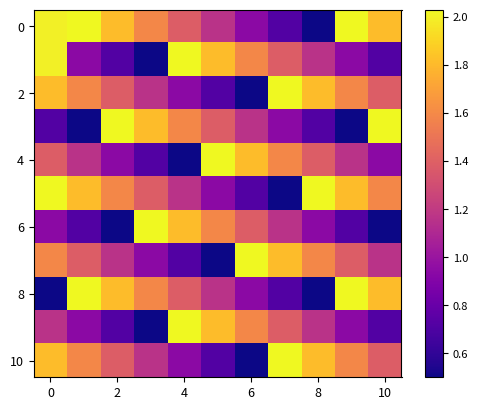

Which label corresponds to the smallest value in the chart?

8